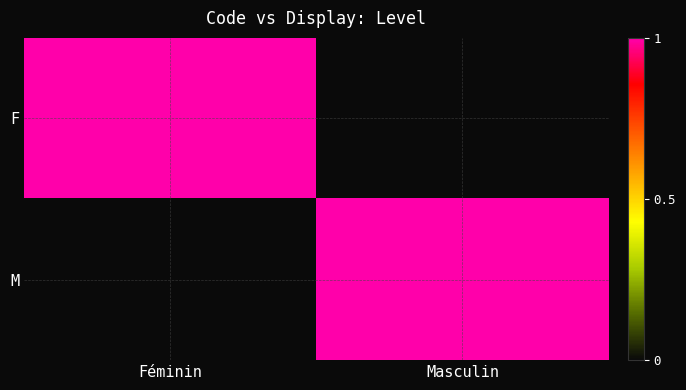

Rank the series at Féminin from lowest to highest value.

M, F